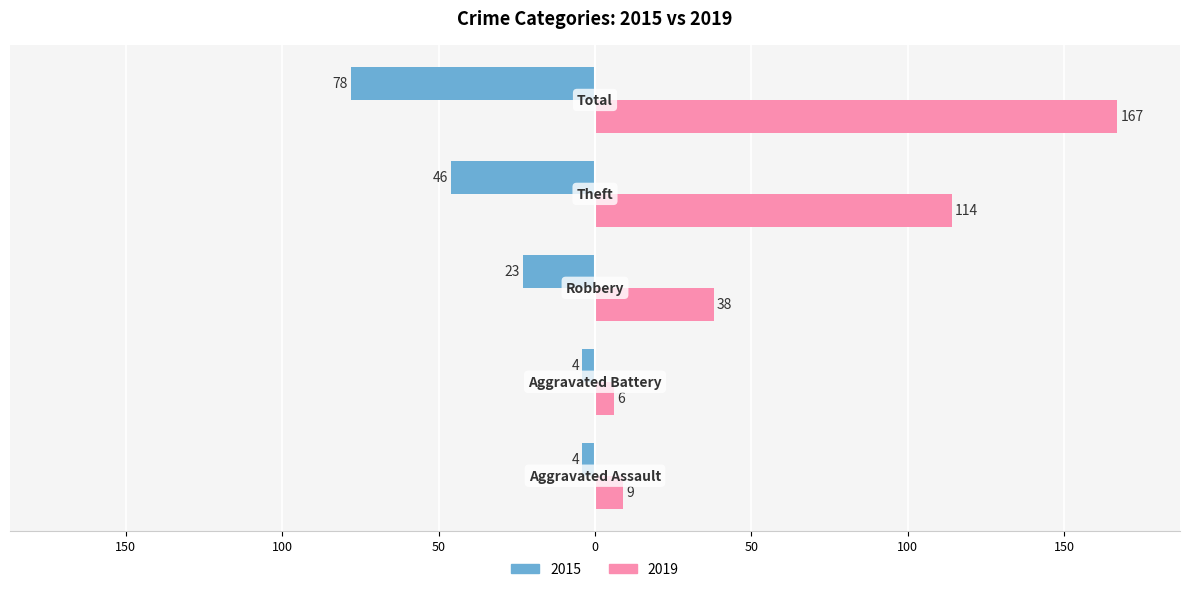

What is the label of the 5th bar from the left?

Total